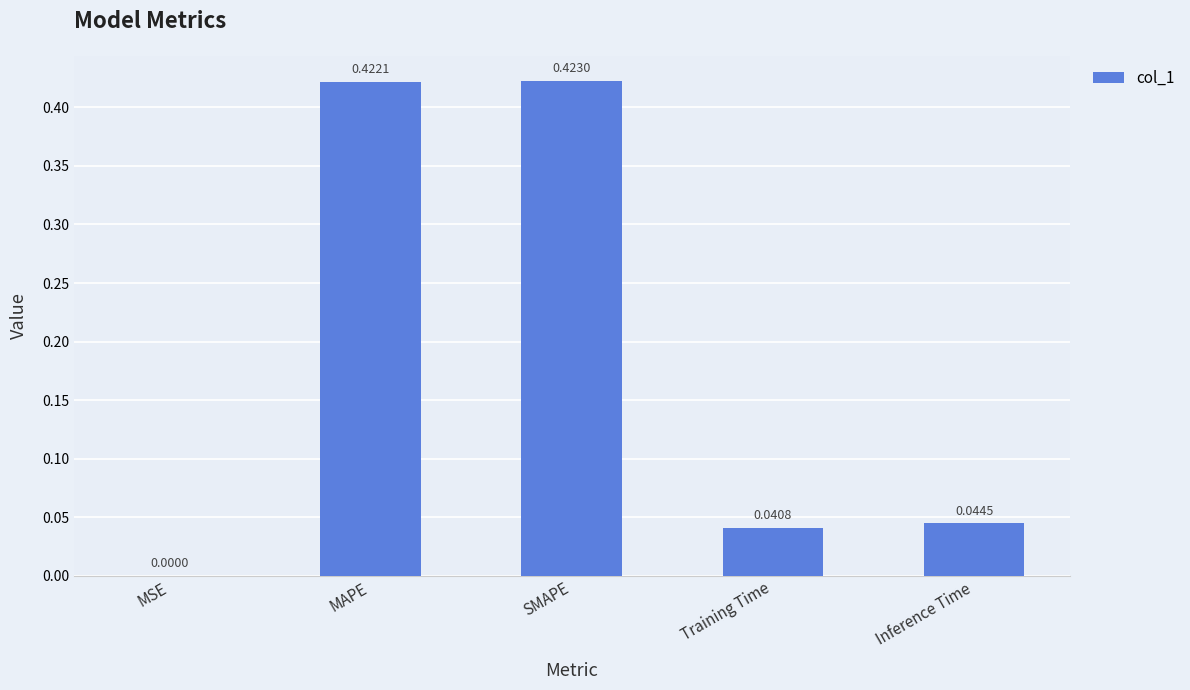

What is the sum of all values?

0.9